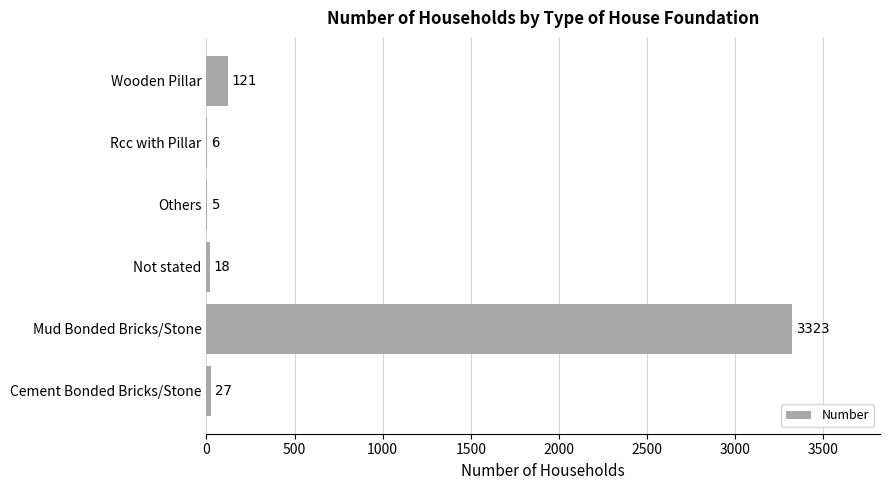

What value does the data have at Mud Bonded Bricks/Stone, to the nearest 50?

3300